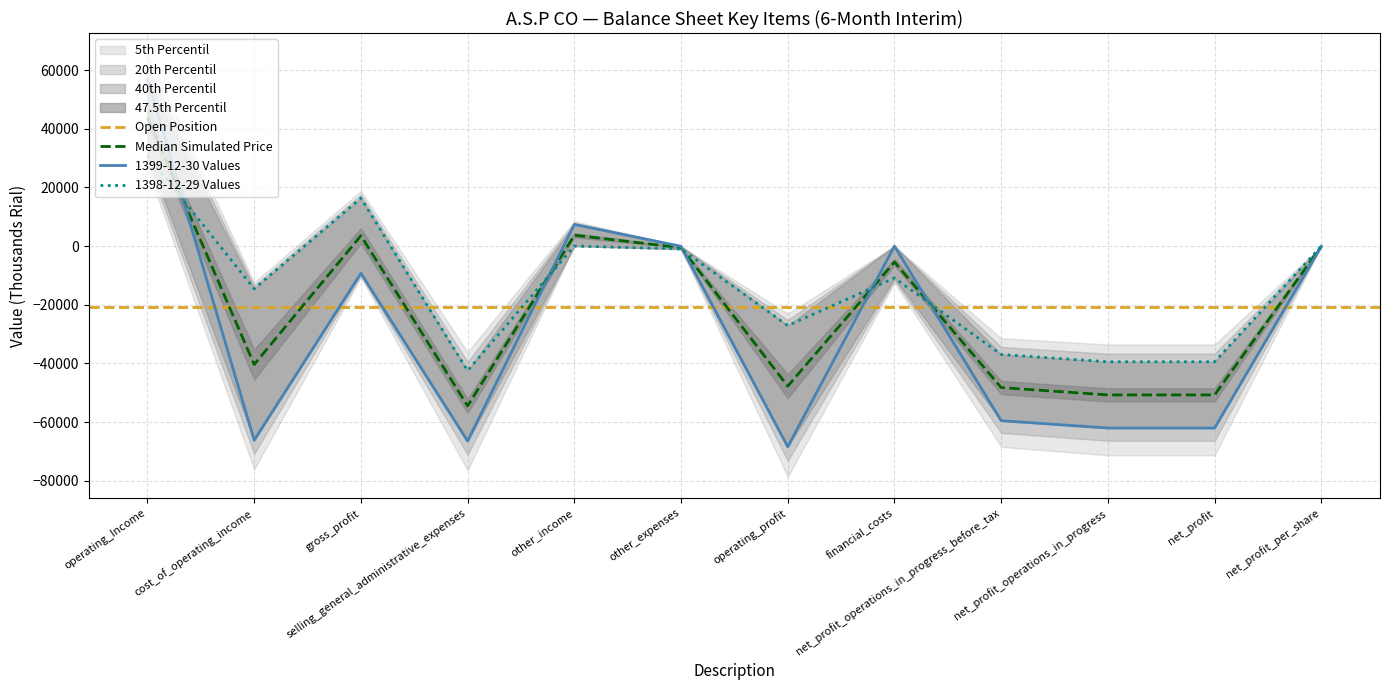

What is the label of the 2nd point from the right?

net_profit